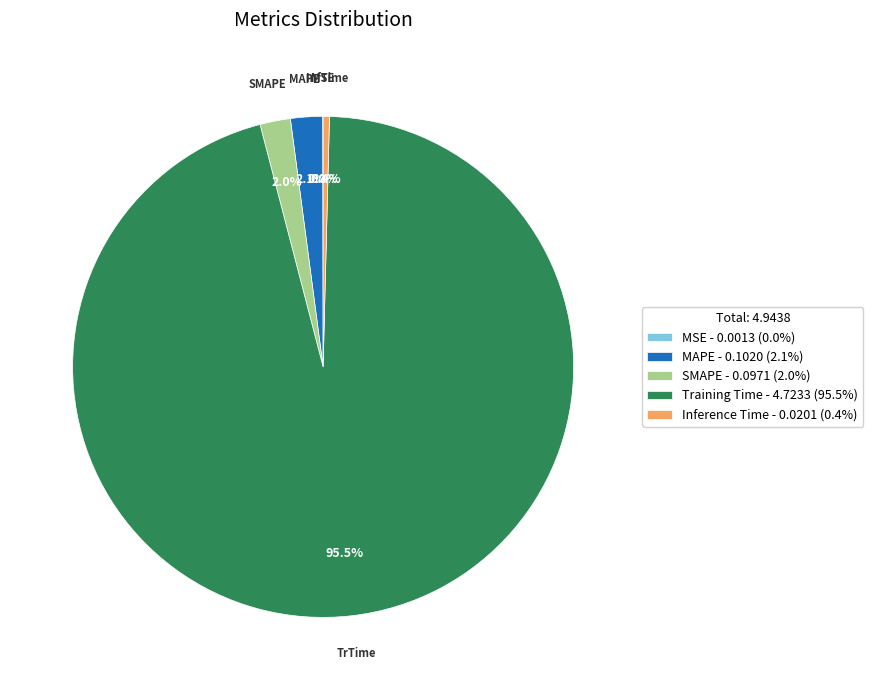

Does any single category account for the majority?

Yes